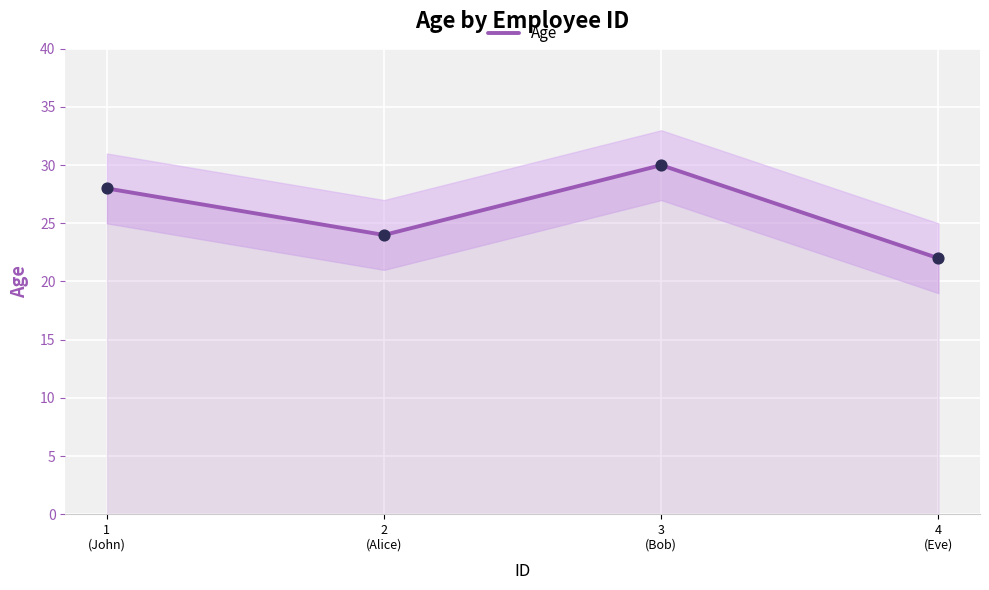

What is the change in value from 1
(John) to 4
(Eve)?

-6